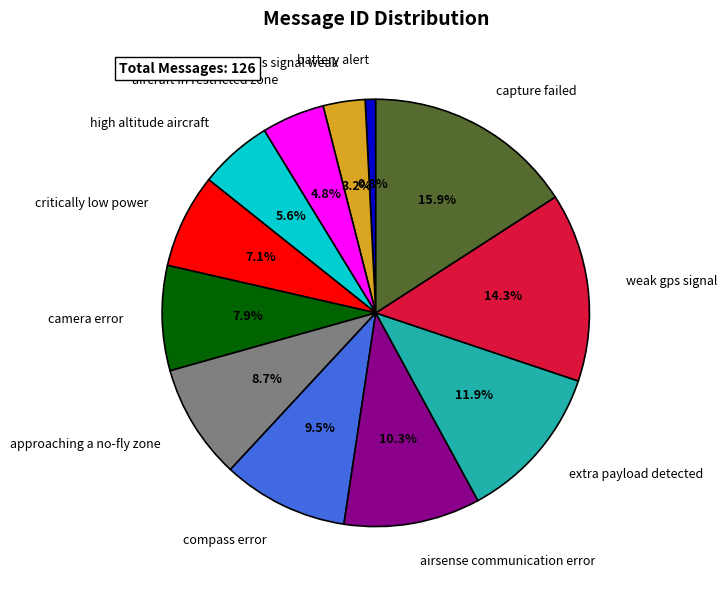

Rank the categories by value from lowest to highest.

battery alert, gps signal weak, aircraft in restricted zone, high altitude aircraft, critically low power, camera error, approaching a no-fly zone, compass error, airsense communication error, extra payload detected, weak gps signal, capture failed